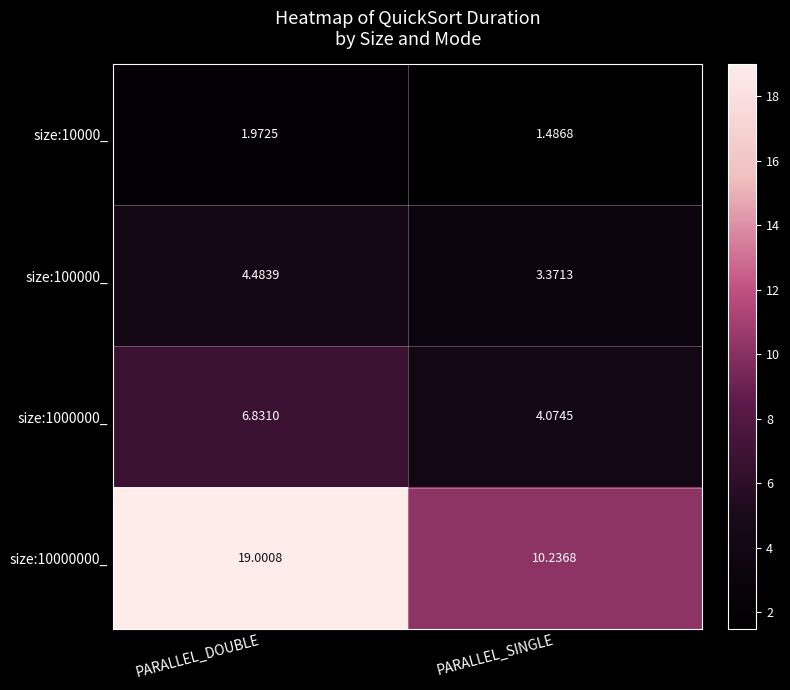

Is the value of size:100000_ at PARALLEL_SINGLE greater than the value of size:10000_ at PARALLEL_SINGLE?

Yes